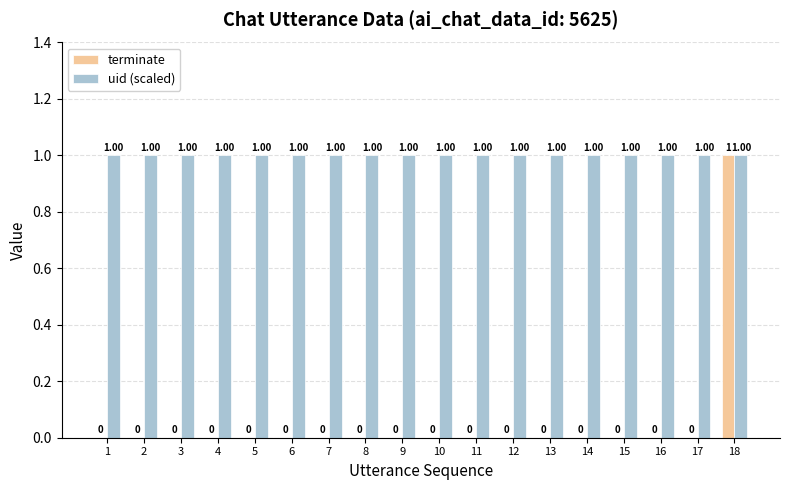

How many terminate values are between 0 and 1?

18